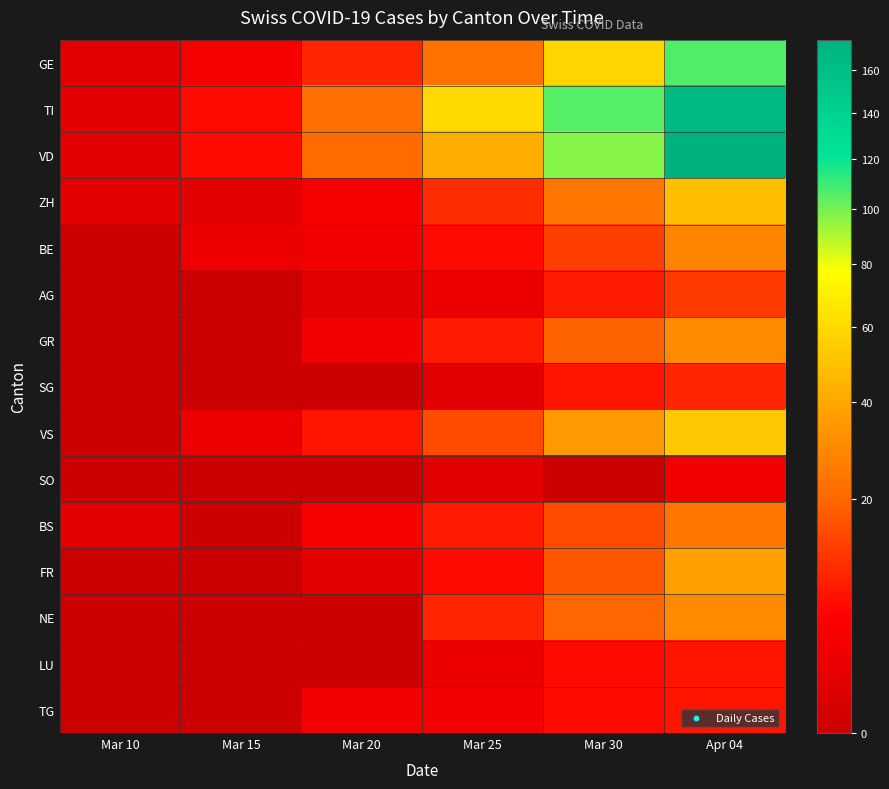

At which category is the sum across all series the highest?

Apr 04